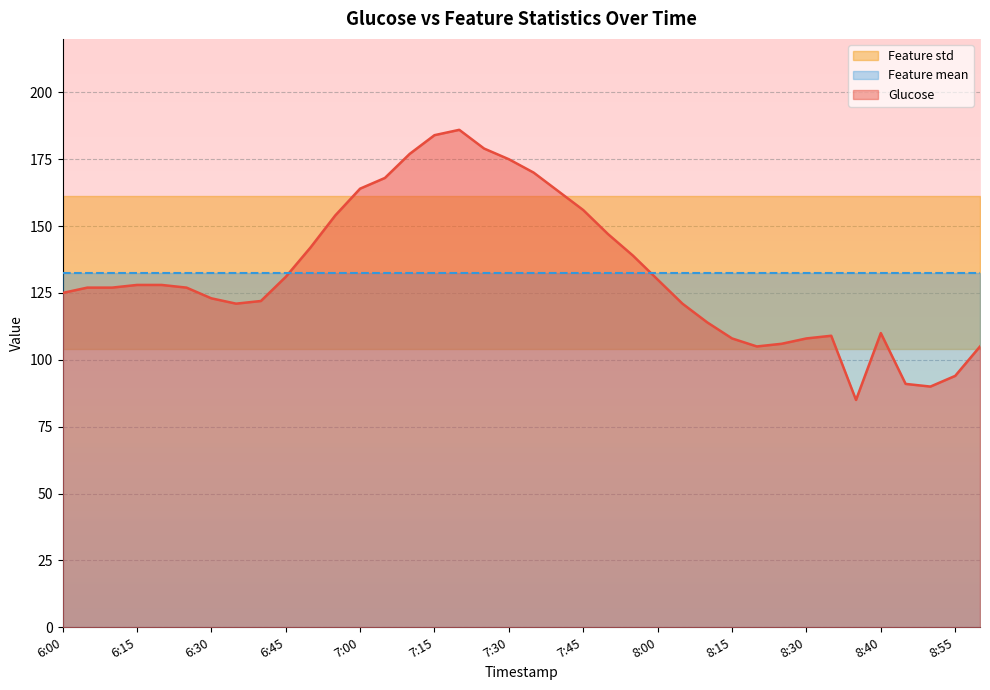

Which category has the highest value in the Feature std series?

6:00